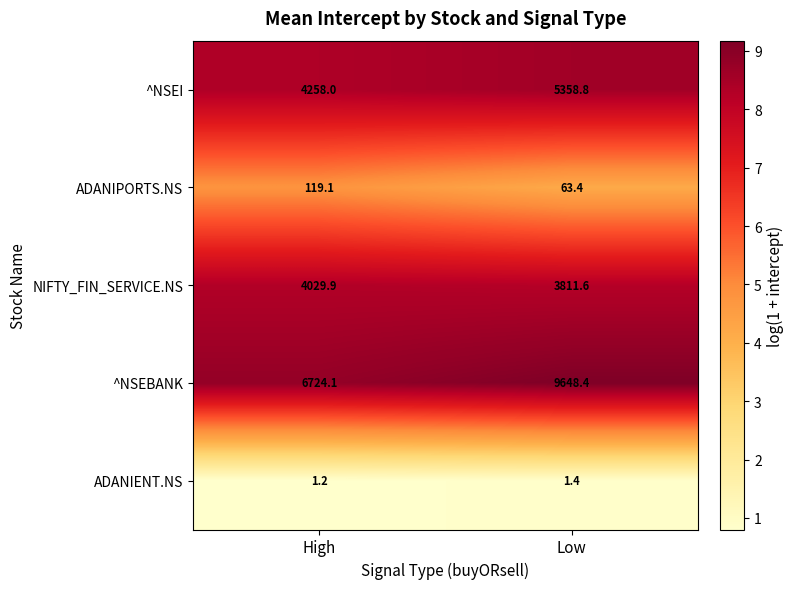

What is the sum of the ADANIENT.NS values at High and Low?

2.6